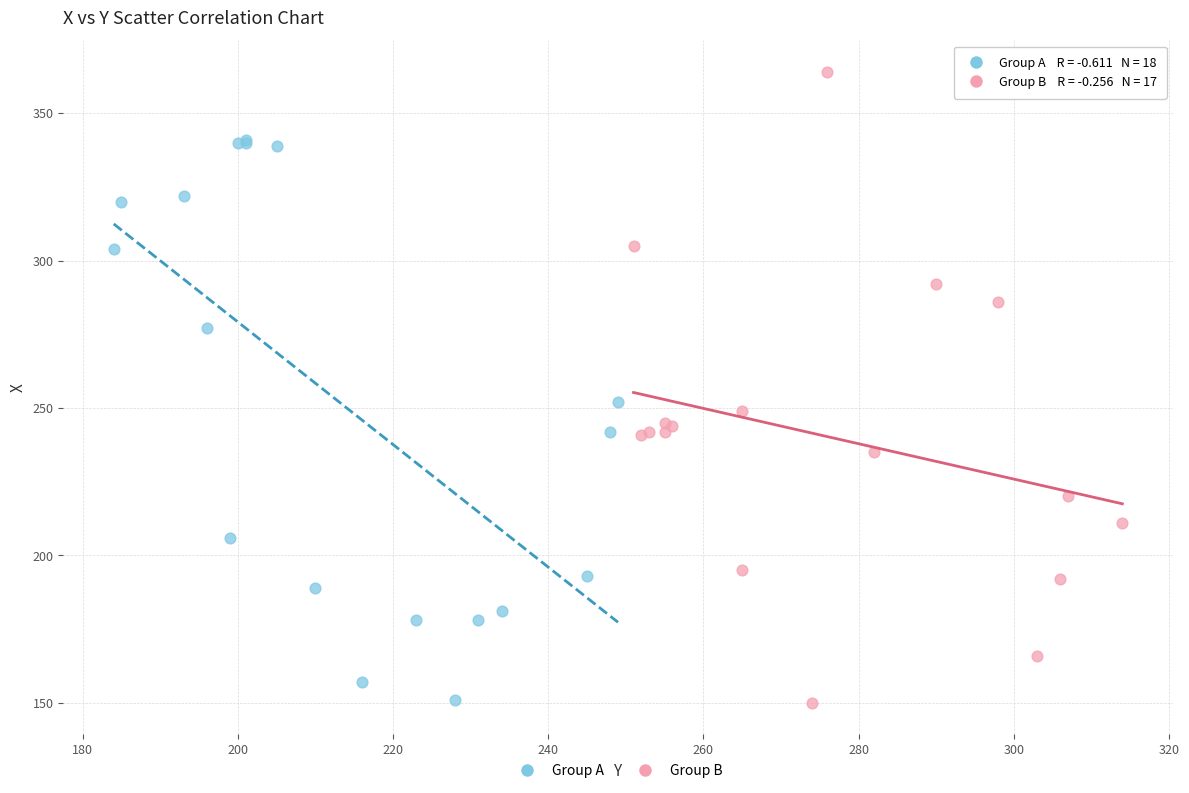

Which series reaches the maximum Y coordinate?

Group B